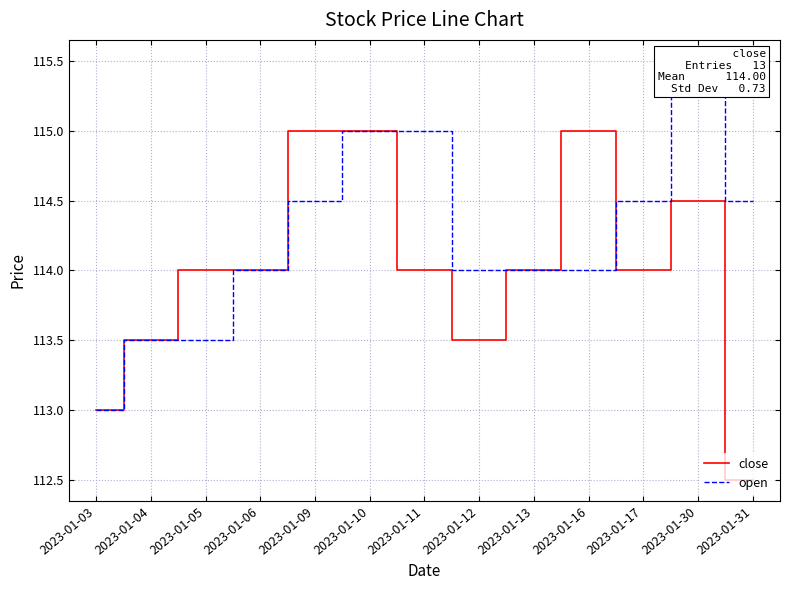

What is the value of the open point at the 1st from the left?

113.0